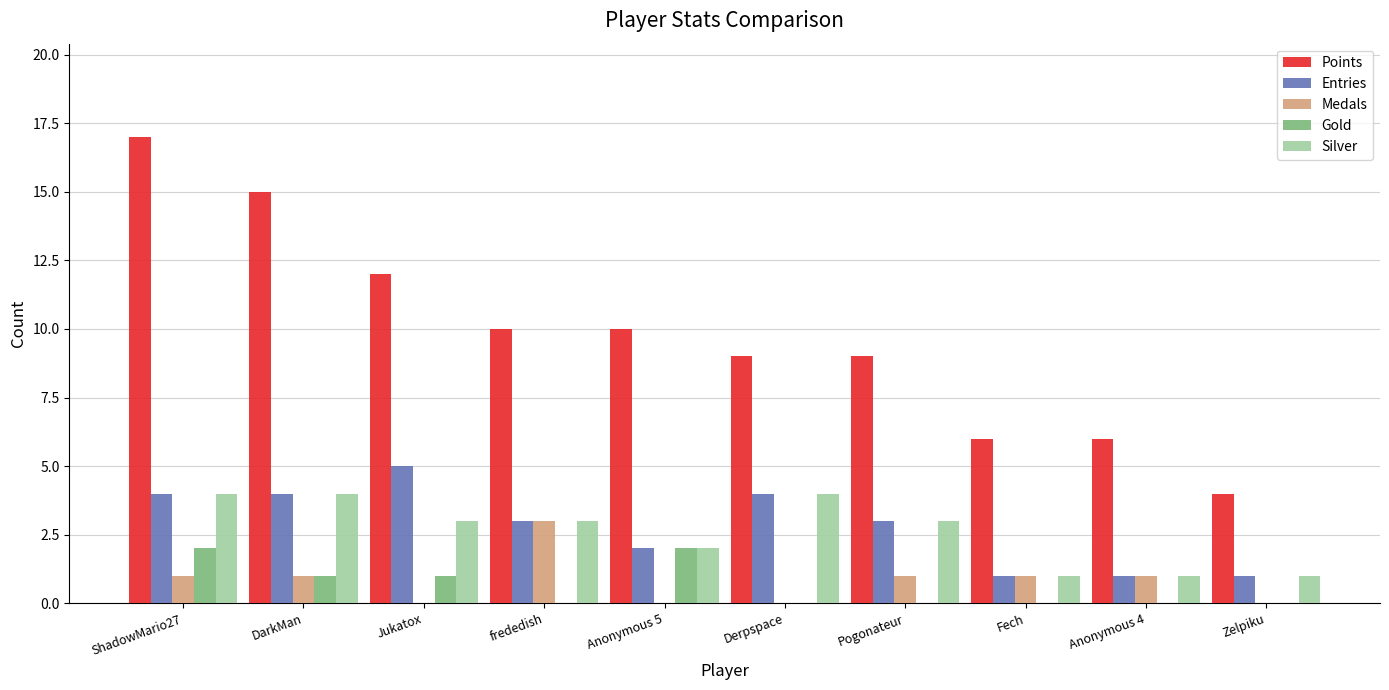

Count the Entries values in the range 1 to 4.

9